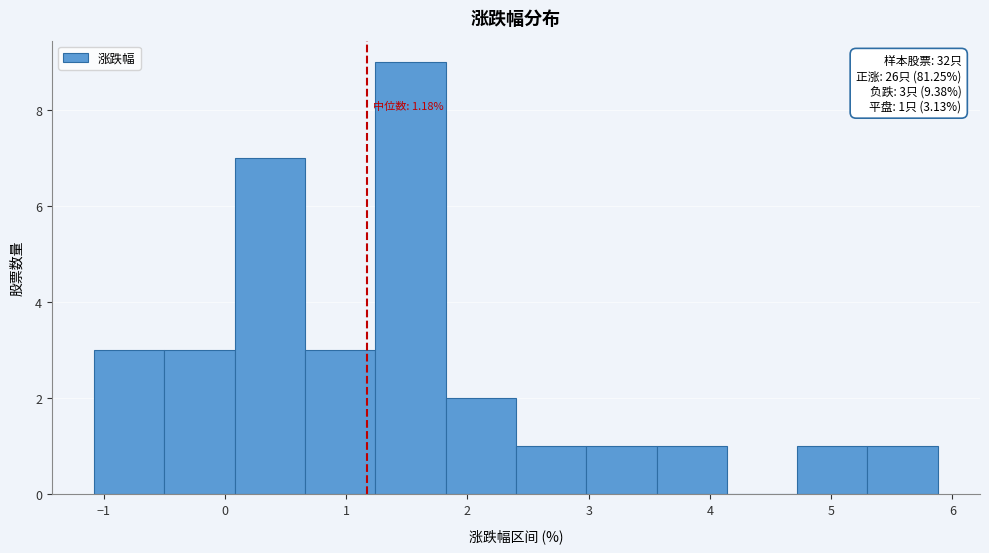

Which range on the x-axis has the tallest bar?

1.24 to 1.82